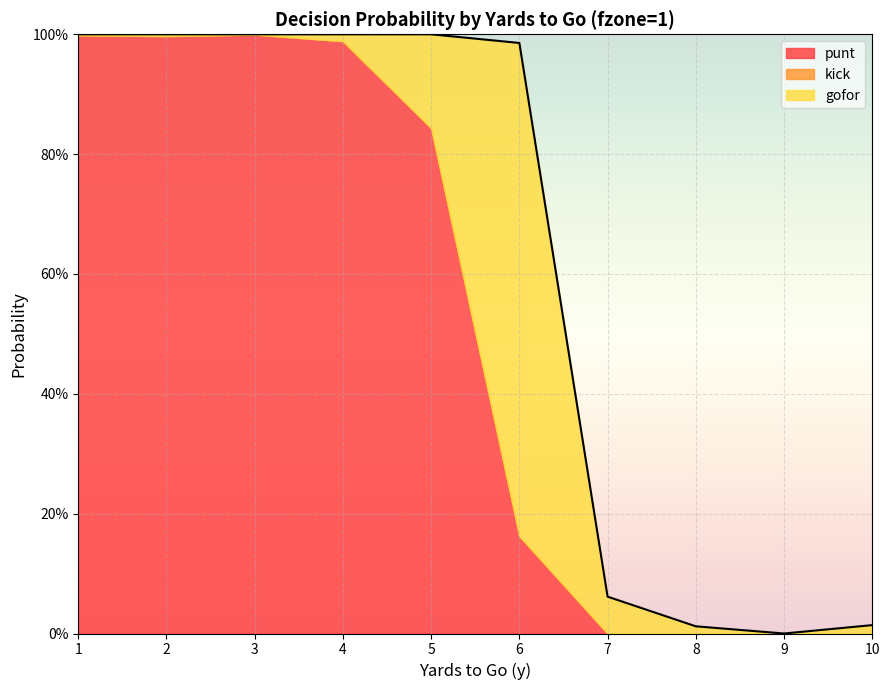

How many lines are shown in the chart?

4